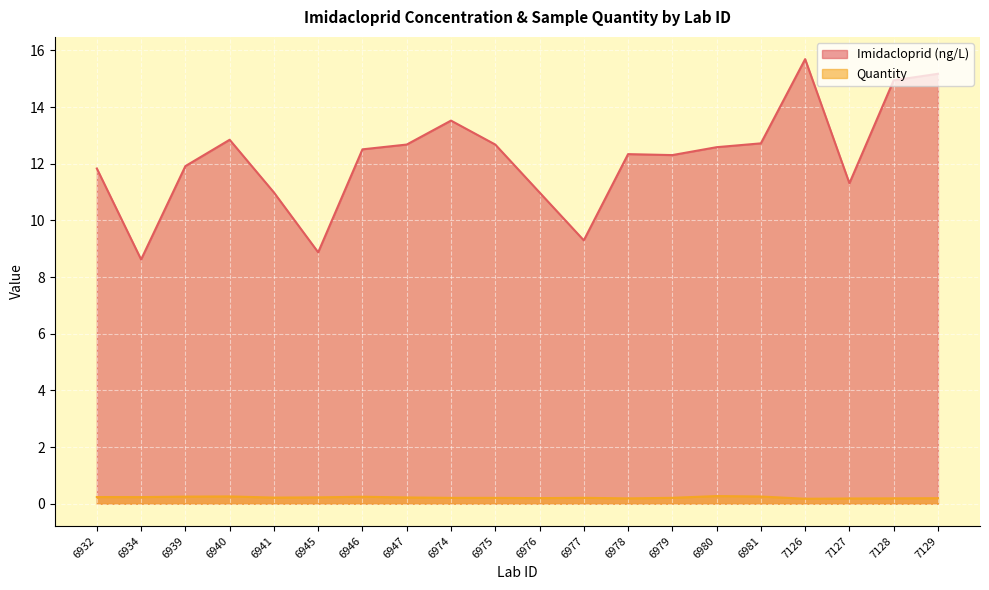

What is the spread (max minus min) of values at 6934?

8.4